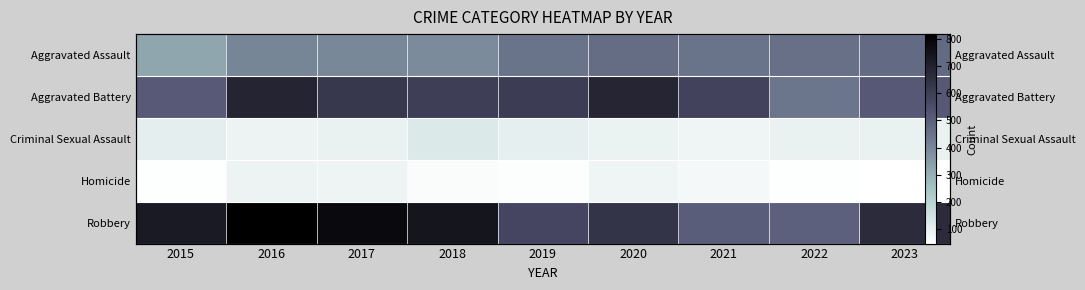

At which label does Aggravated Assault reach its peak?

2023